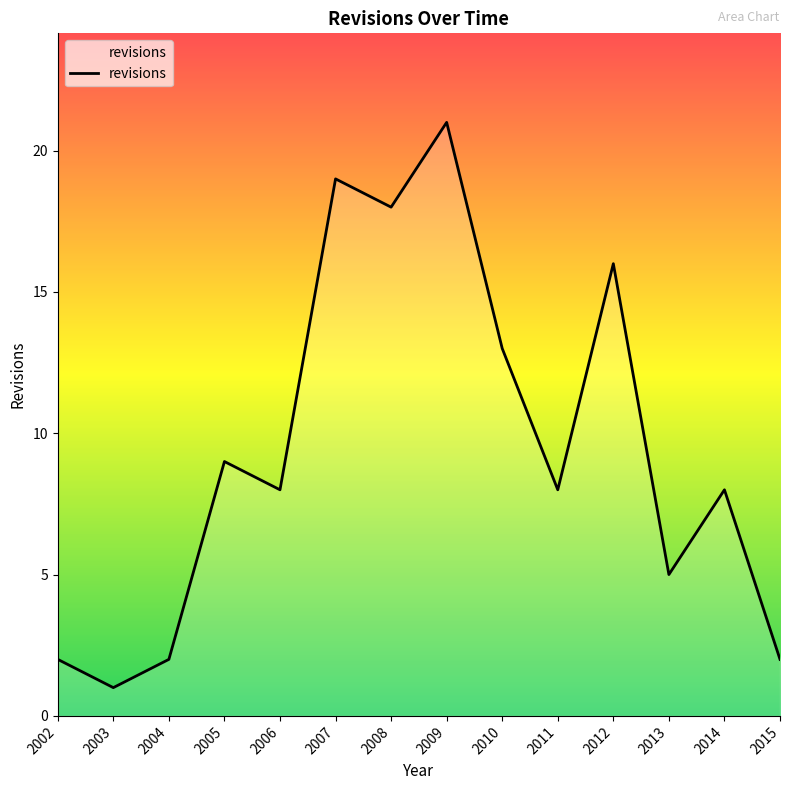

Reading left to right, what are all the values shown in this chart?

2002=2	2003=1	2004=2	2005=9	2006=8	2007=19	2008=18	2009=21	2010=13	2011=8	2012=16	2013=5	2014=8	2015=2